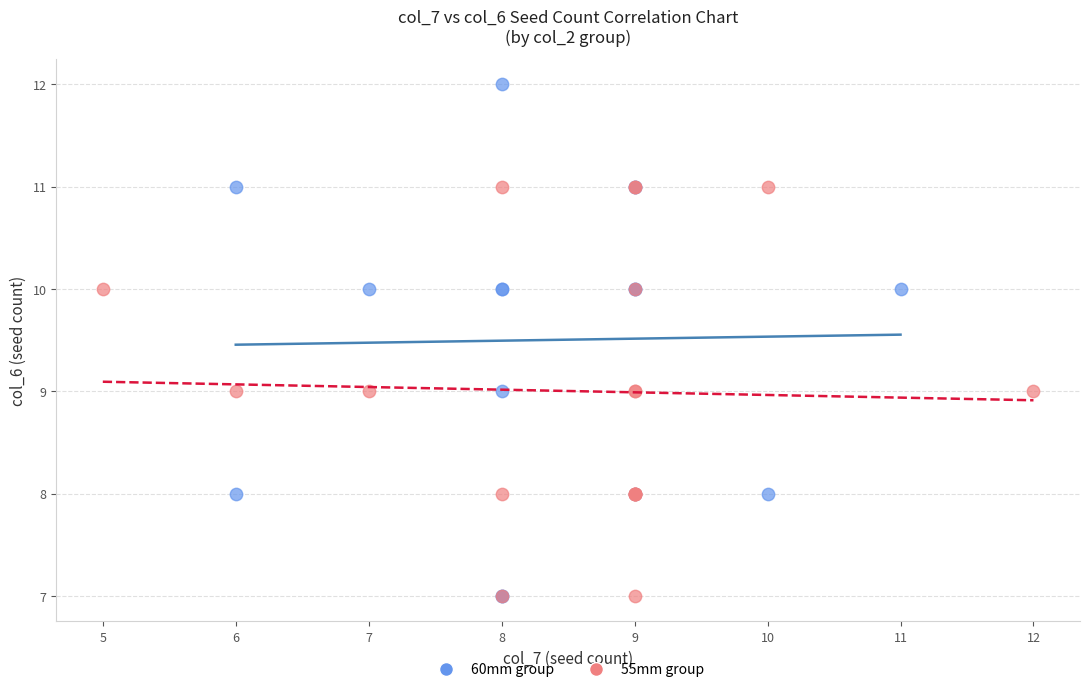

Which series contains the highest Y value?

60mm group